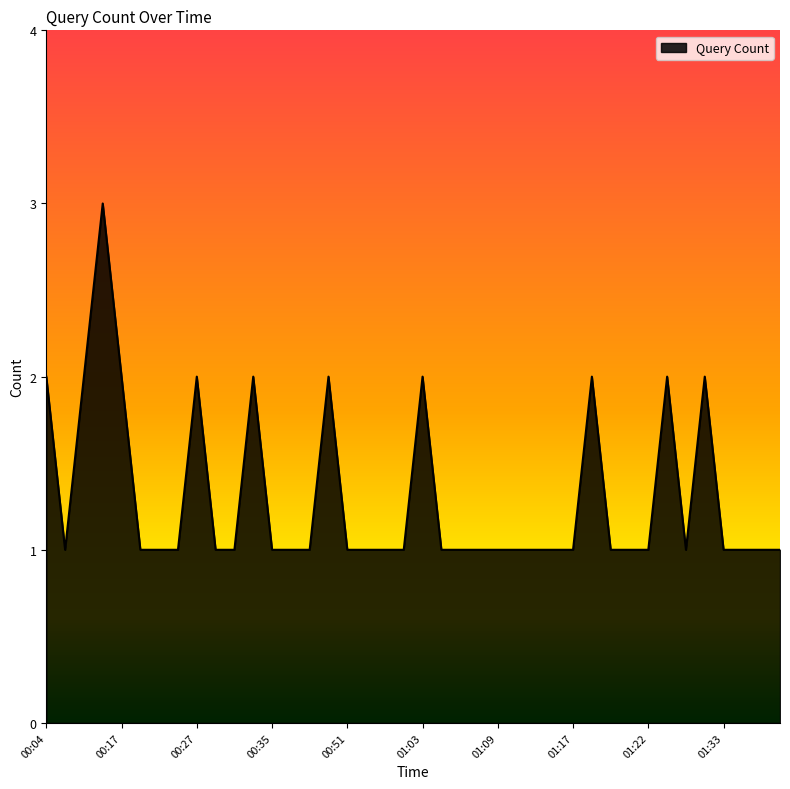

Reading left to right, transcribe all the data shown in this chart.

2	1	2	3	2	1	1	1	2	1	1	2	1	1	1	2	1	1	1	1	2	1	1	1	1	1	1	1	1	2	1	1	1	2	1	2	1	1	1	1